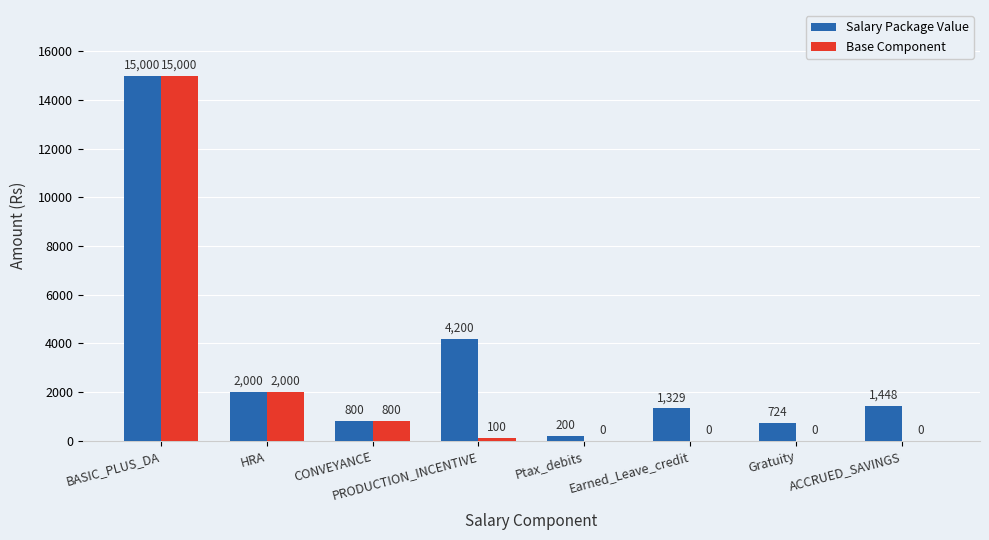

Is the value of Base Component at Earned_Leave_credit greater than the value of Salary Package Value at BASIC_PLUS_DA?

No